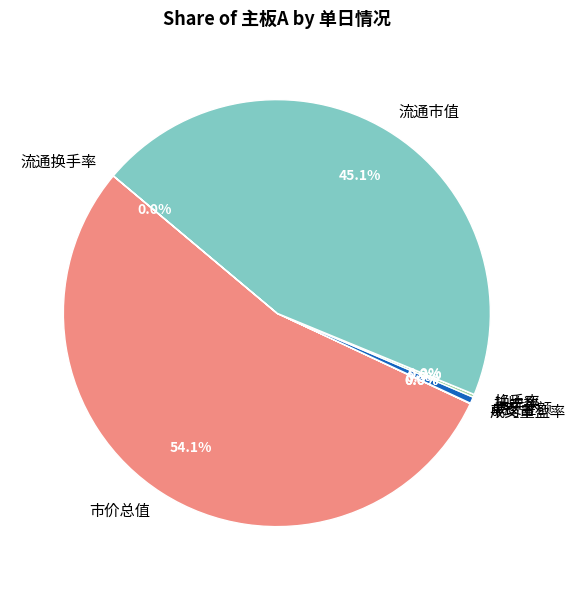

Which category accounts for the majority?

市价总值